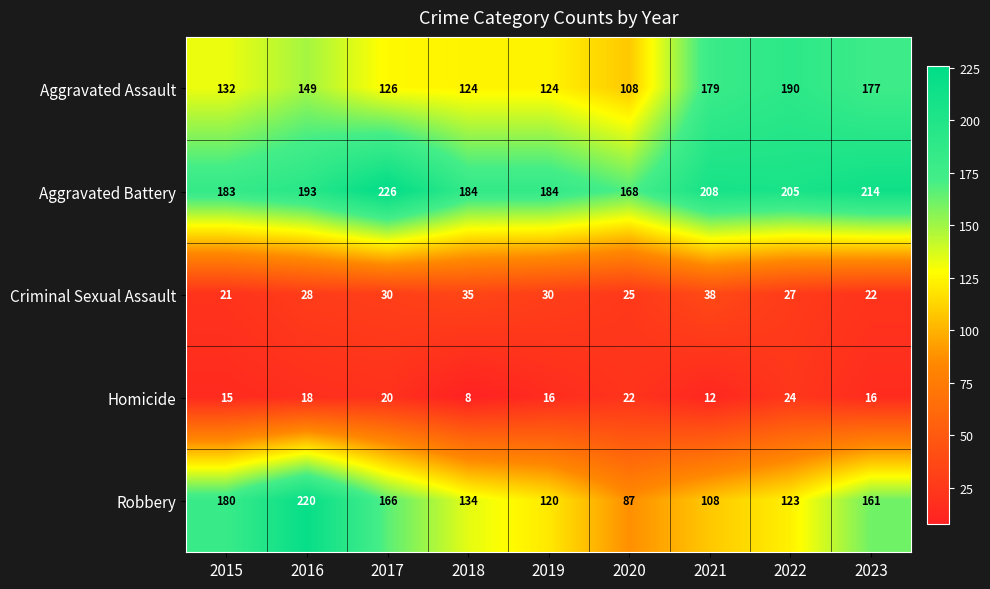

At 2018, list the series in order from largest to smallest.

Aggravated Battery, Robbery, Aggravated Assault, Criminal Sexual Assault, Homicide